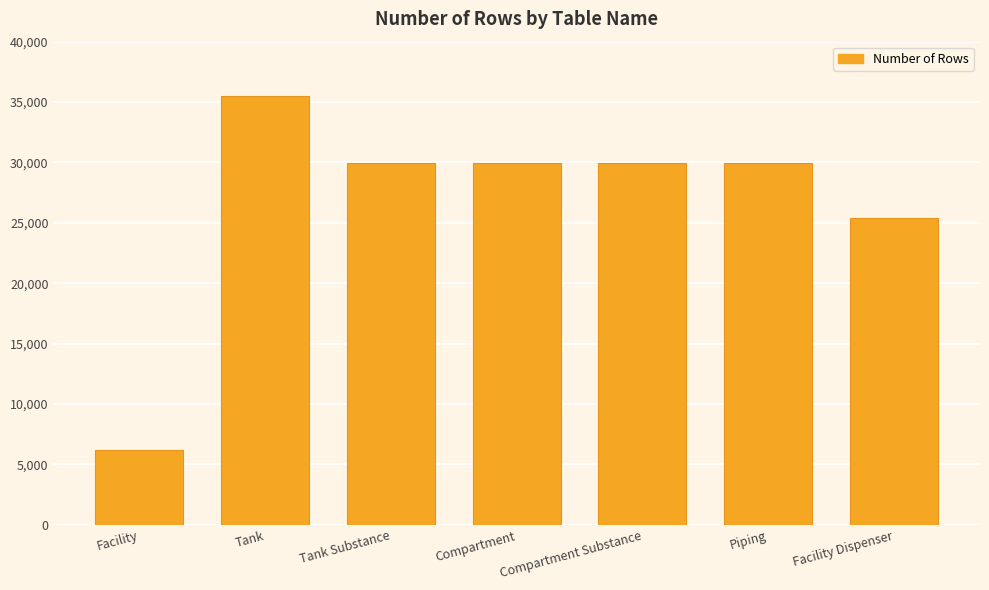

Which has a higher value, Tank Substance or Tank?

Tank